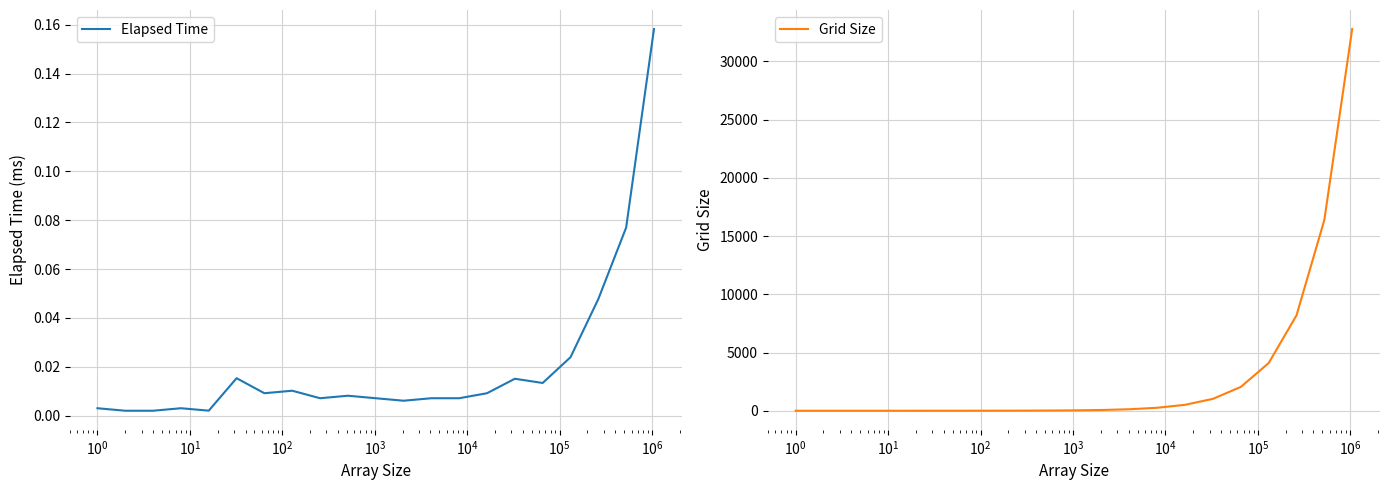

The value of Grid Size at 15 is 1767.6. True or false?

False